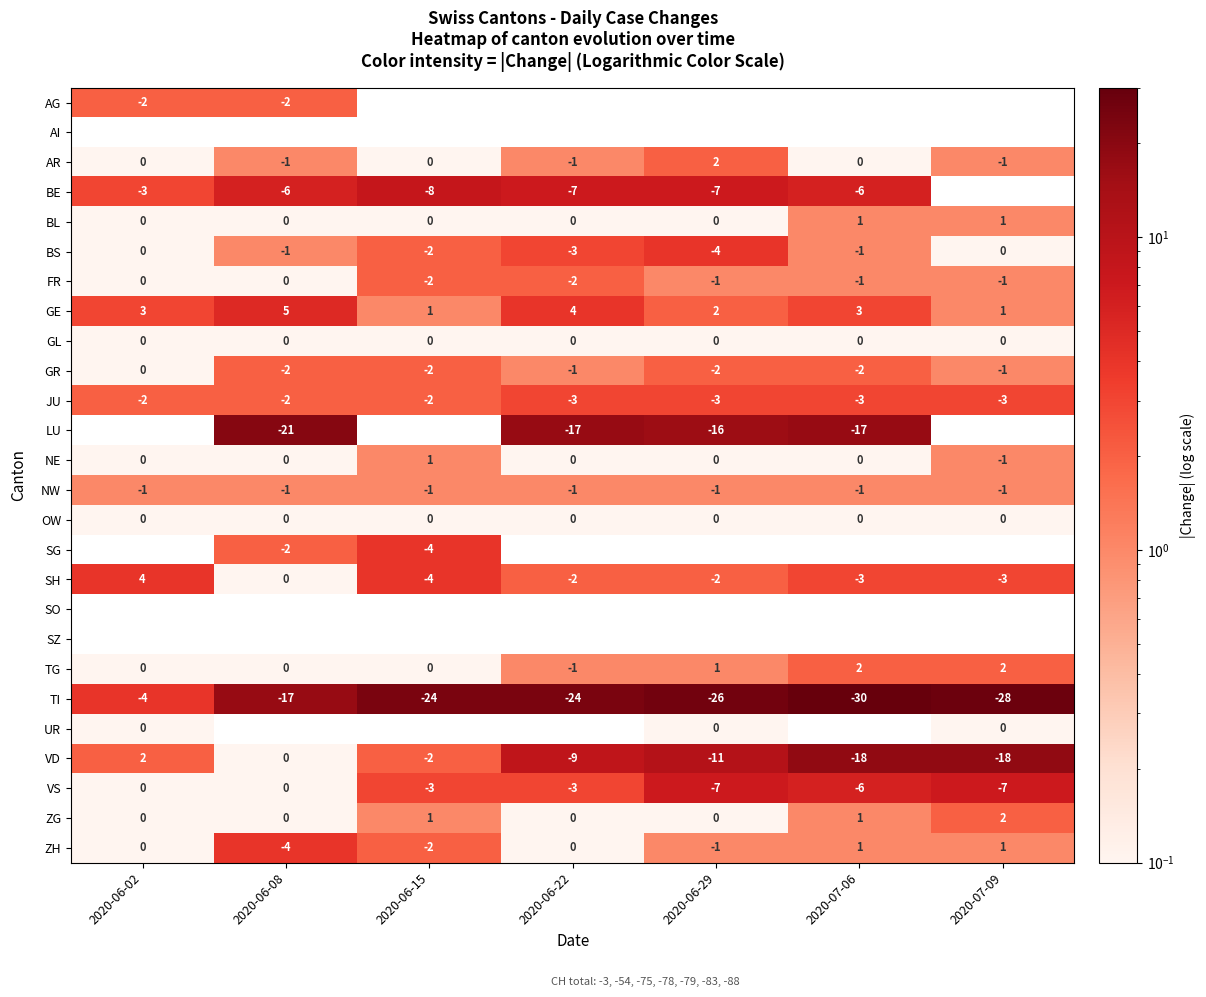

Count the VS values in the range -7 to 0.

7